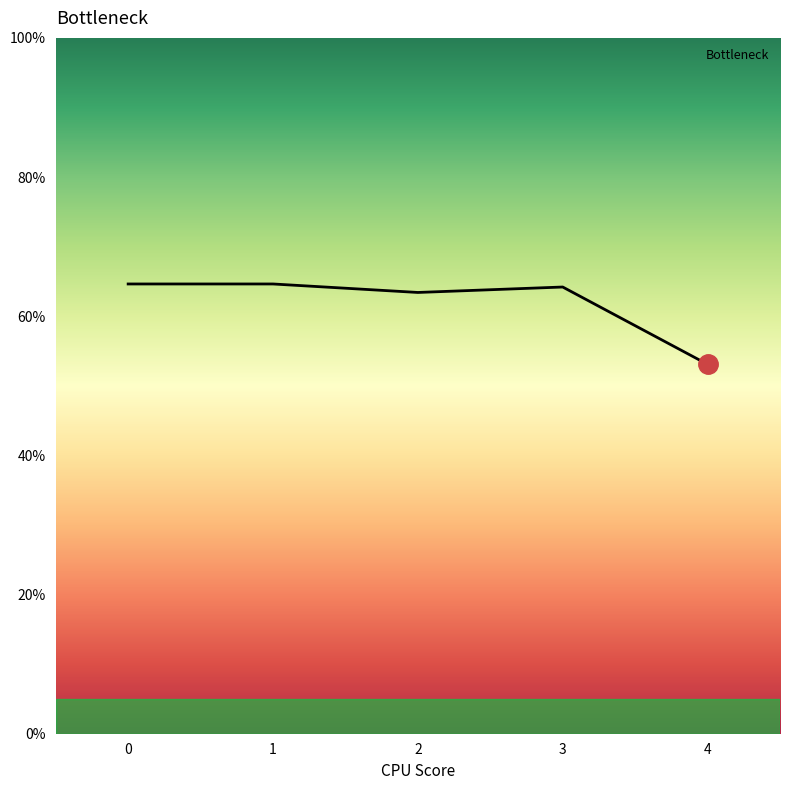

Does the chart display data point markers on the line(s)?

No